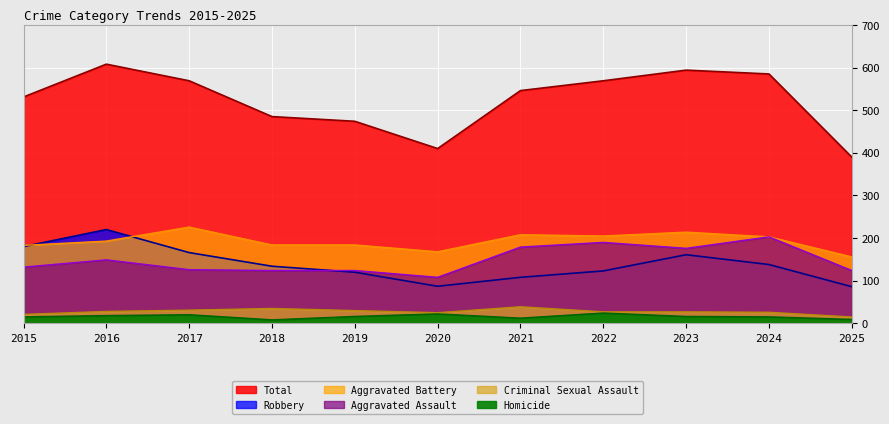

At which label does Aggravated Assault reach its minimum?

2020